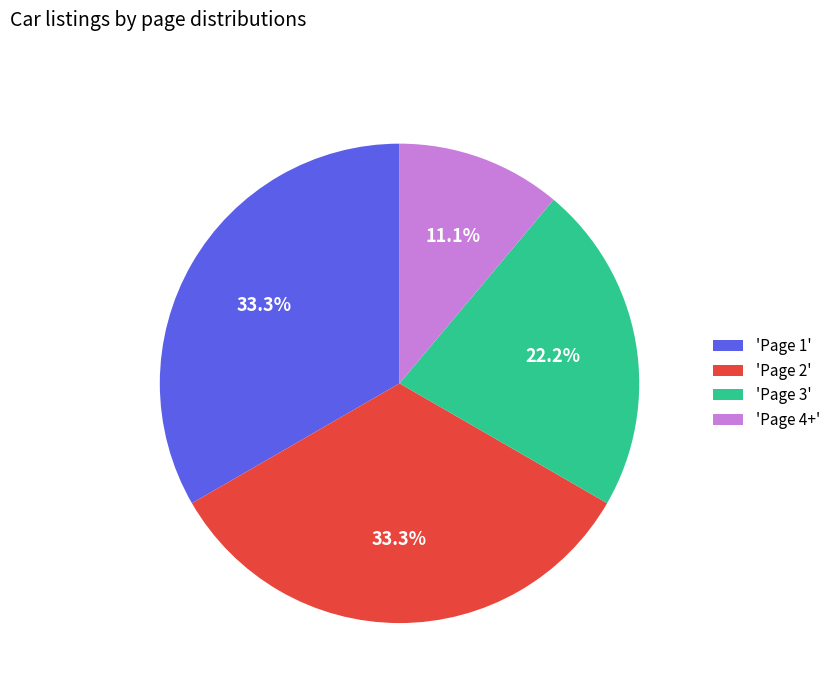

Which has a higher value, 'Page 3' or 'Page 2'?

'Page 2'